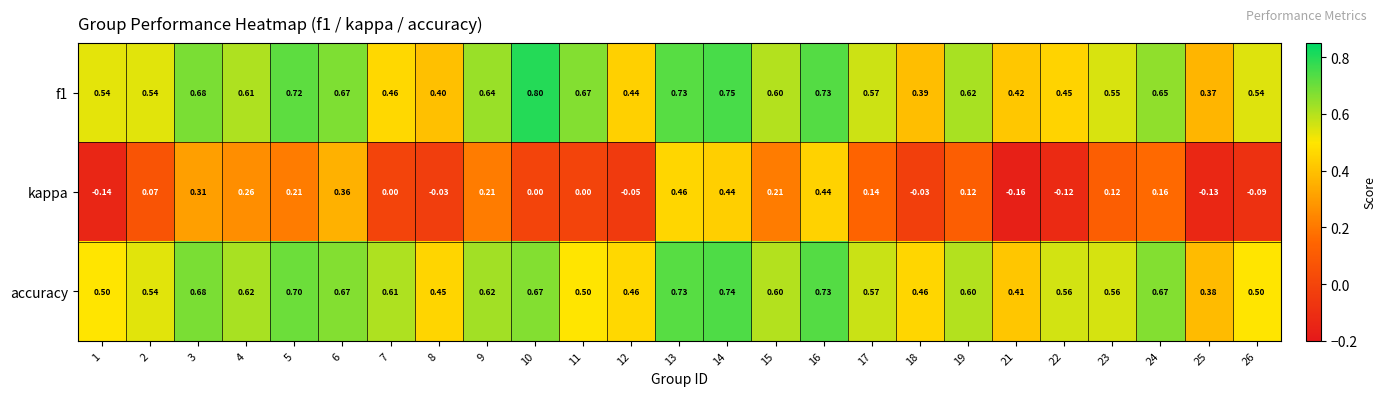

Which series has the widest spread of values?

kappa